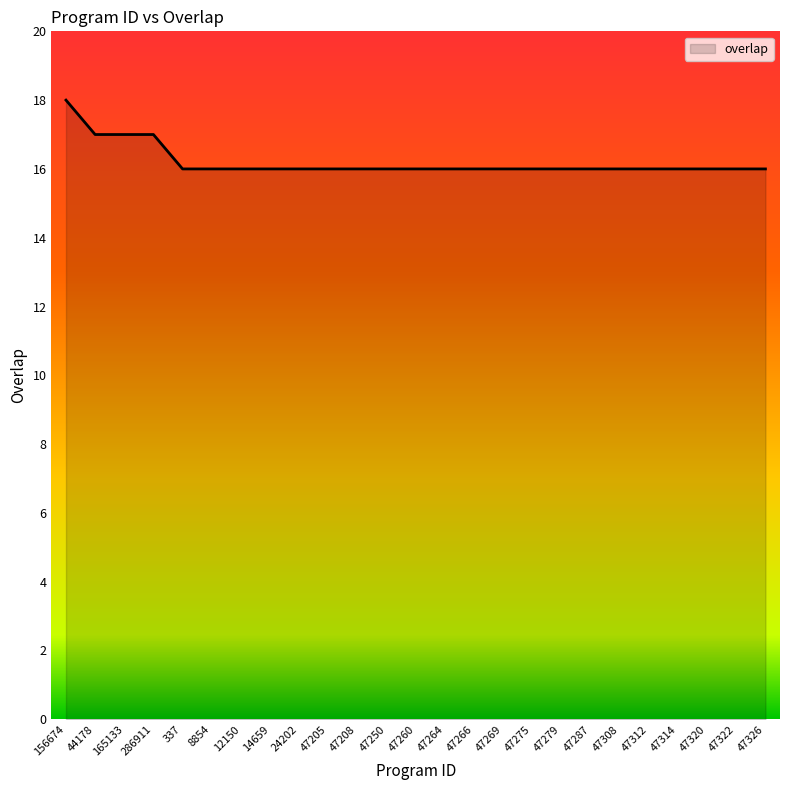

The chart shows a value of 16 at 47312. True or false?

True